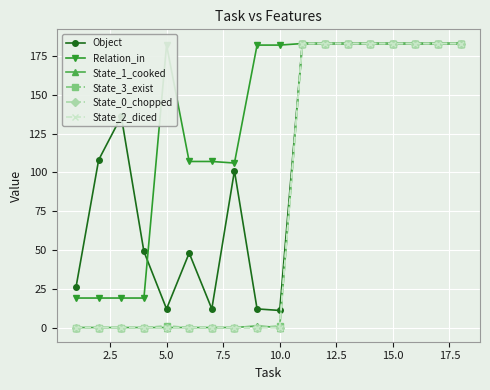

Is this an area chart (filled region under the line)?

No